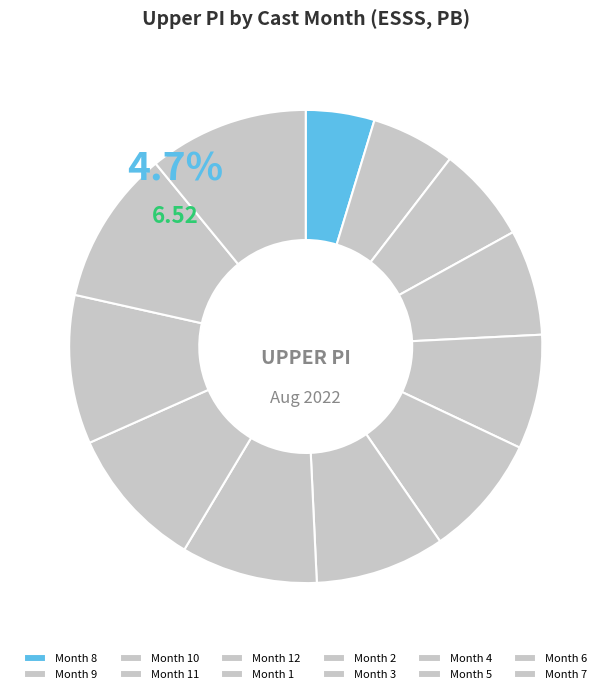

What is the largest slice in the pie chart?

7